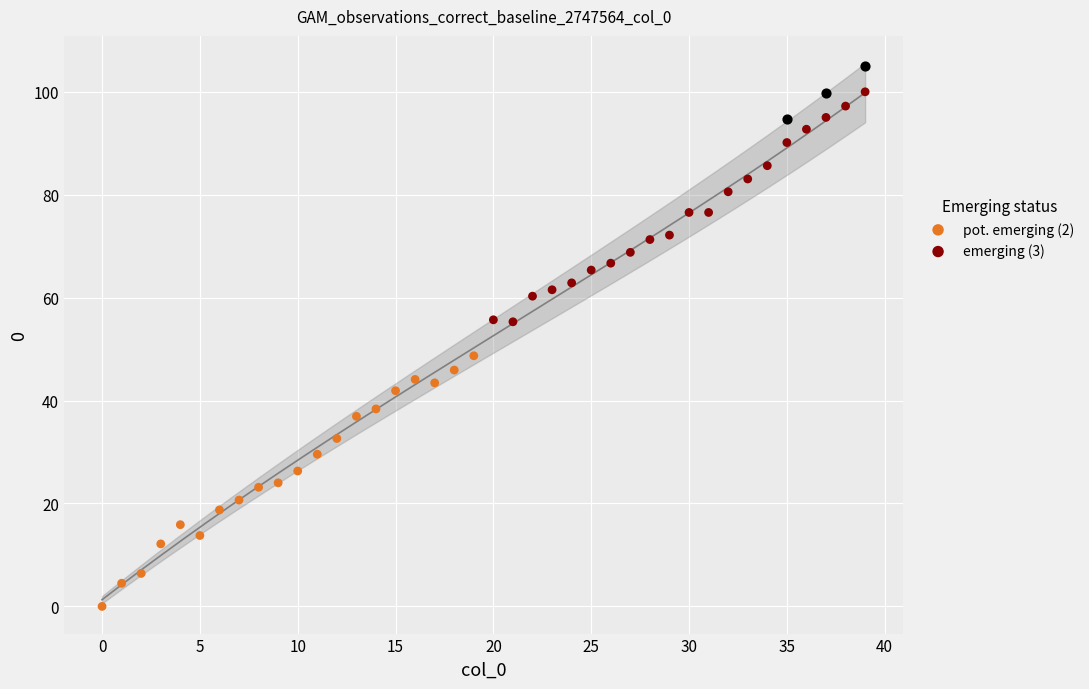

Which series has the largest total across all categories?

emerging (3)